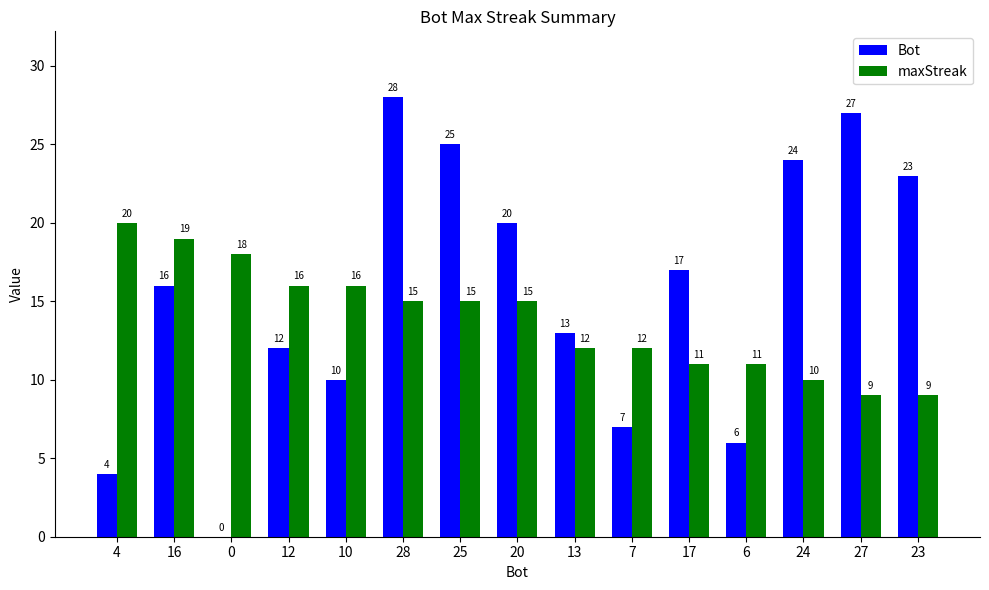

Is the value of Bot at 0 greater than the value of maxStreak at 25?

No